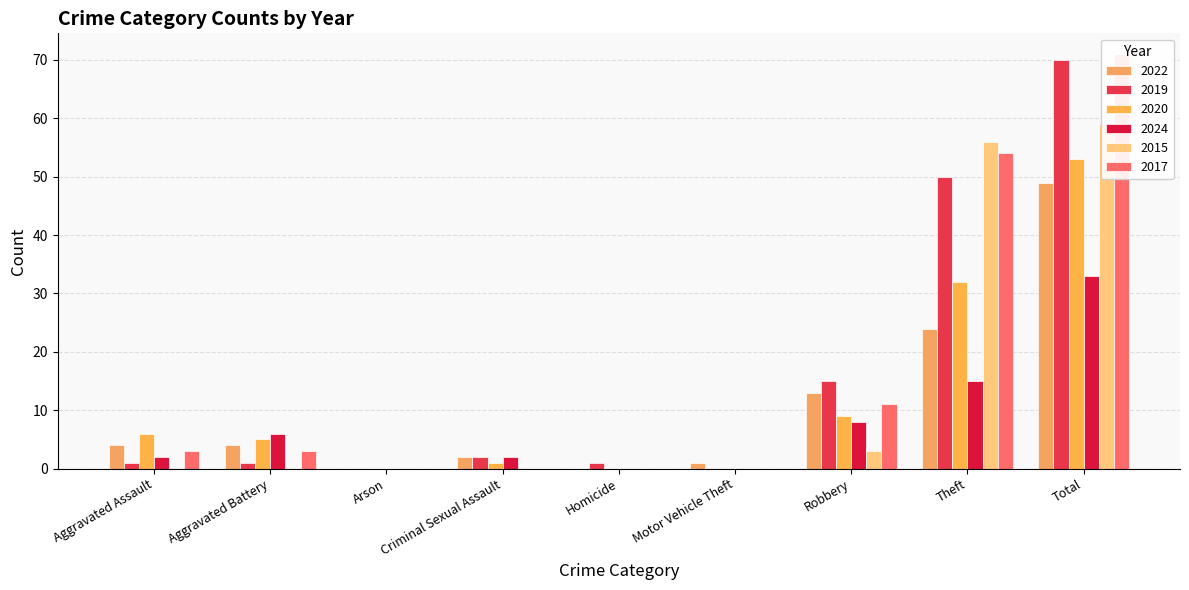

At which category does the chart reach its peak across all series?

Total